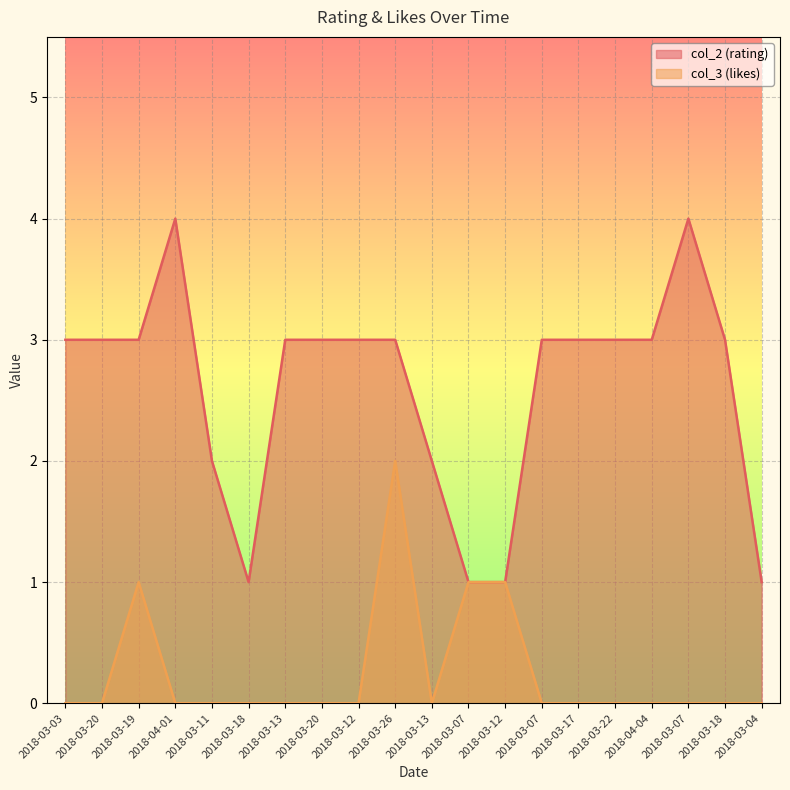

True or false: col_2 and col_3 cross at least once.

False